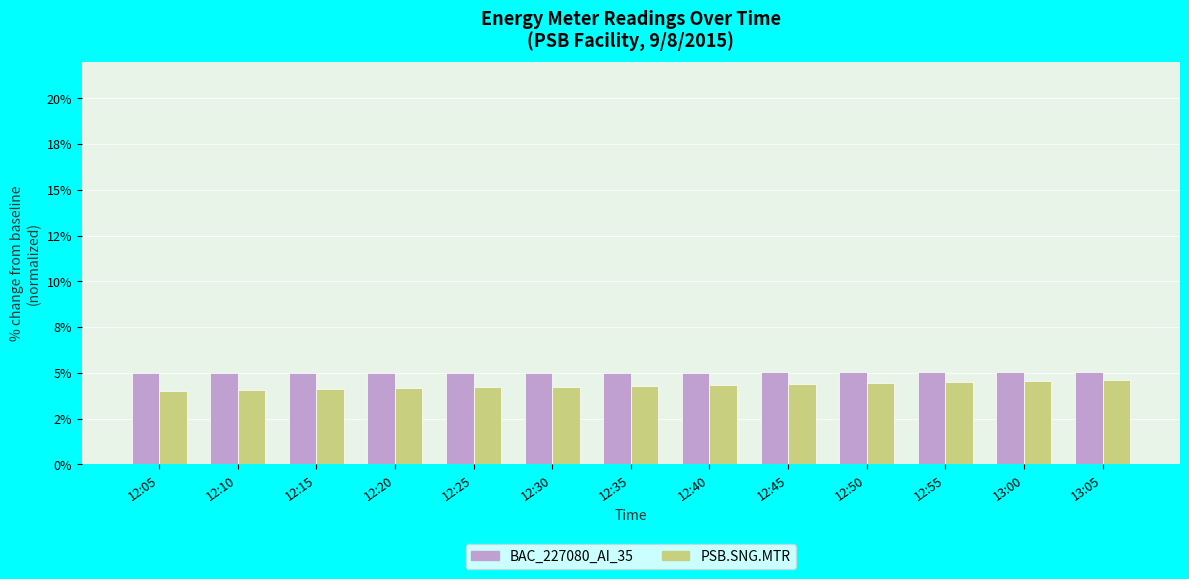

What are all the series names shown in the legend?

BAC_227080_AI_35, PSB.SNG.MTR